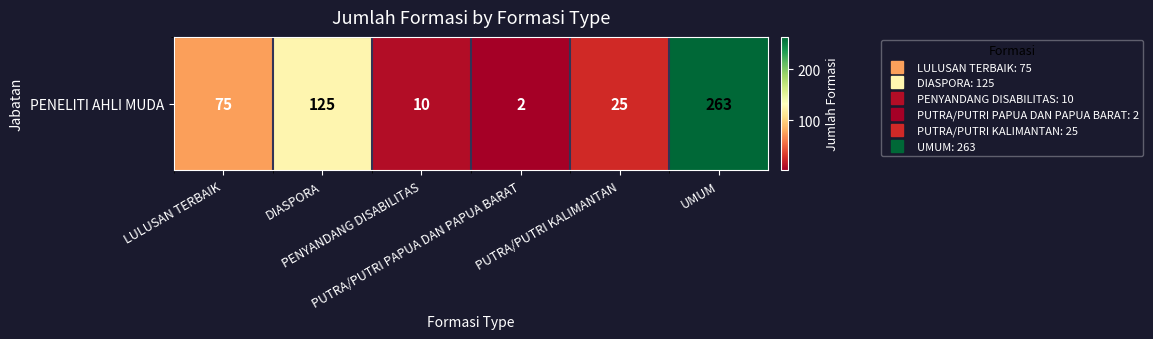

What is the difference between the values at LULUSAN TERBAIK and UMUM?

188